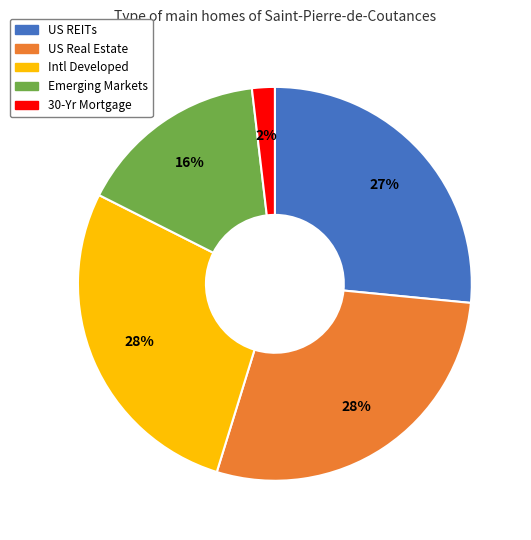

What is the smallest slice in the pie chart?

30-Yr Mortgage